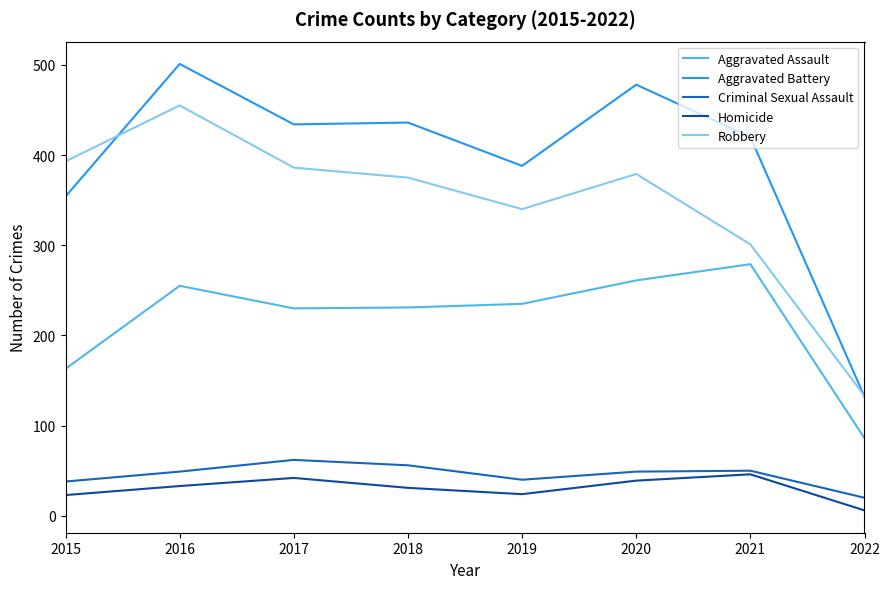

What is the difference between the highest and lowest values at 2020?

439